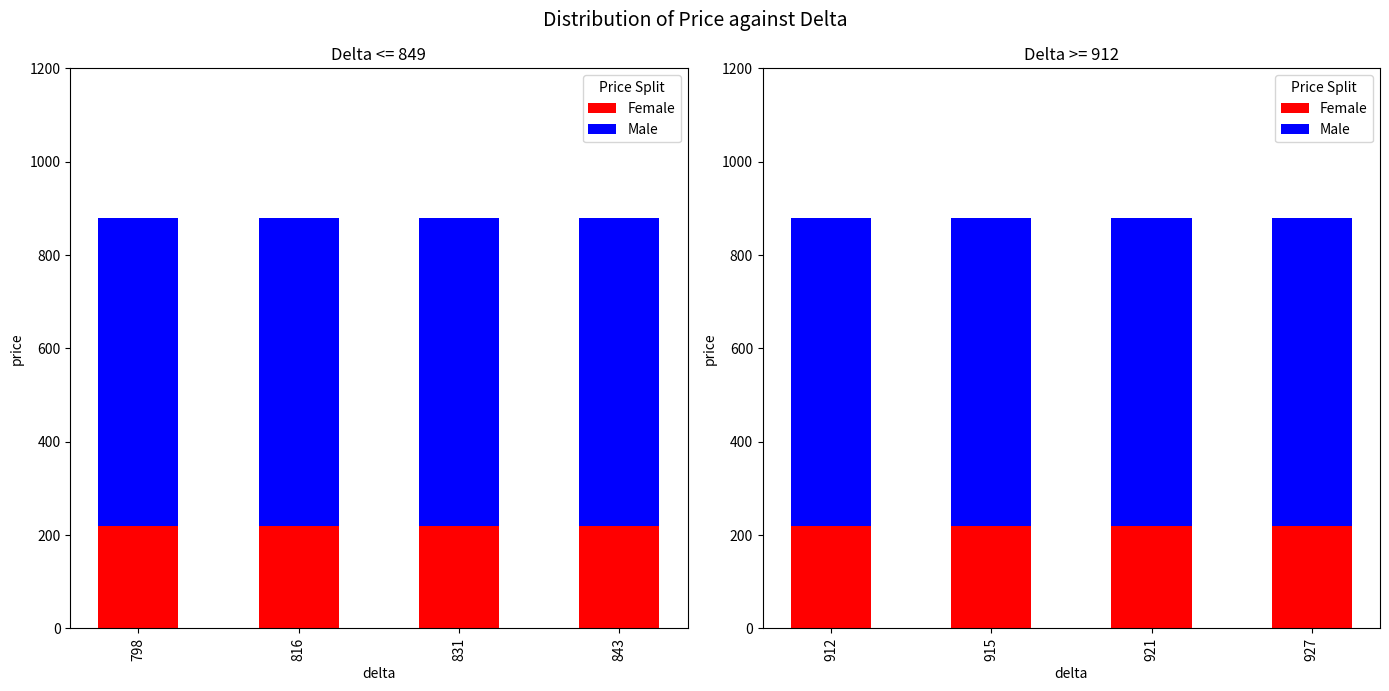

Between 912 and 915, which series saw the biggest shift?

Female